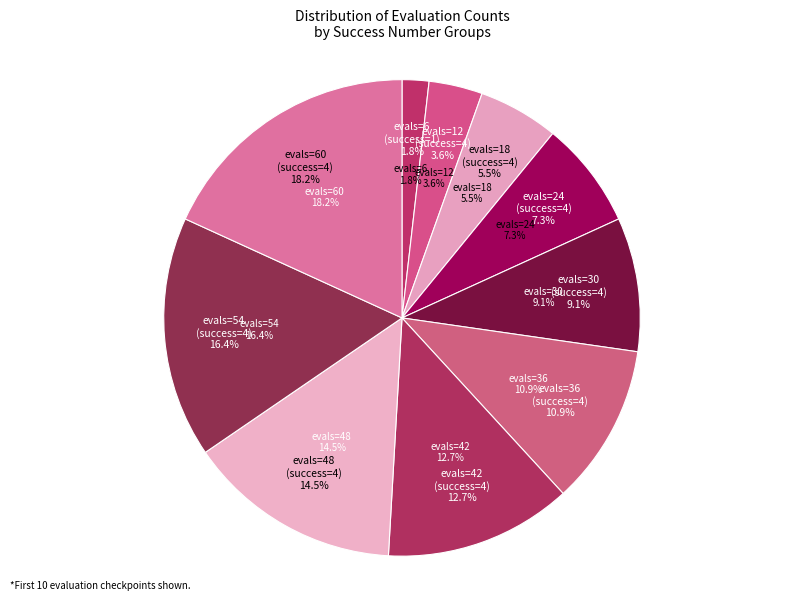

Which category has the smallest portion of the pie?

evals=6
(success=1)